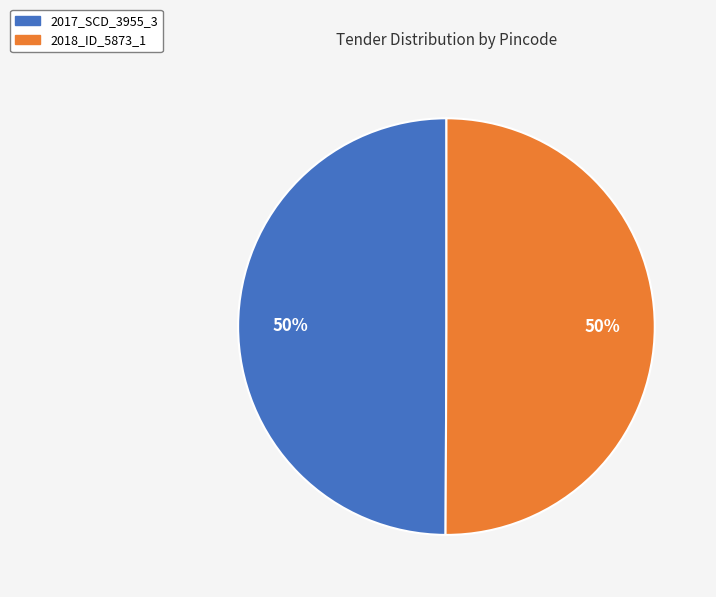

How many slices are in this pie chart?

2